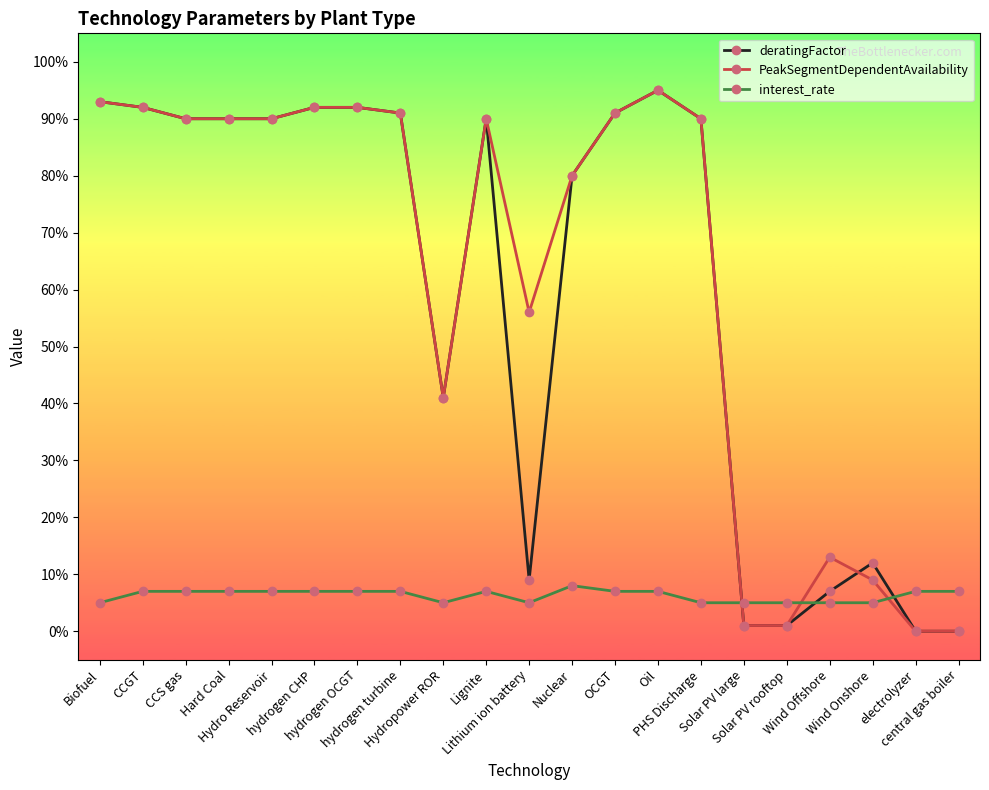

Where is deratingFactor nearest to the value 0?

electrolyzer